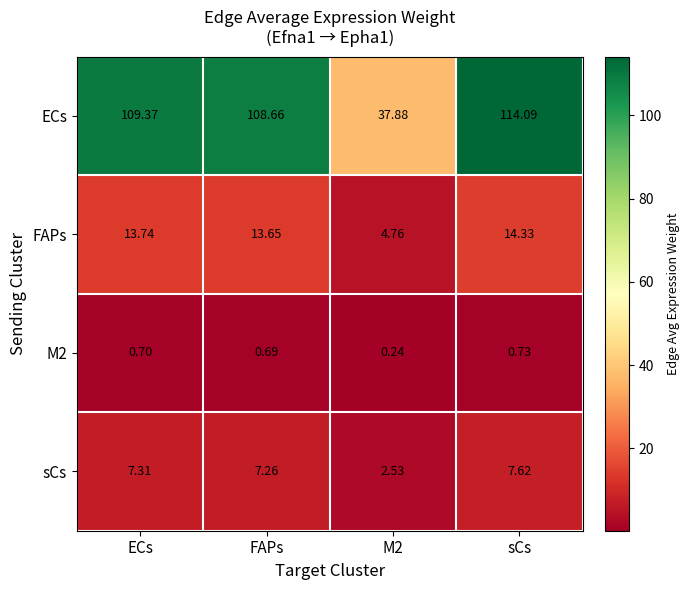

Where is sCs nearest to the value 5?

FAPs